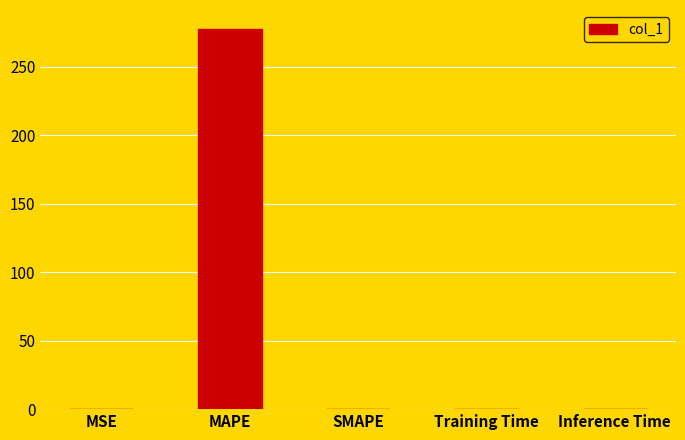

What is the sum of the values at SMAPE and MAPE?

277.5